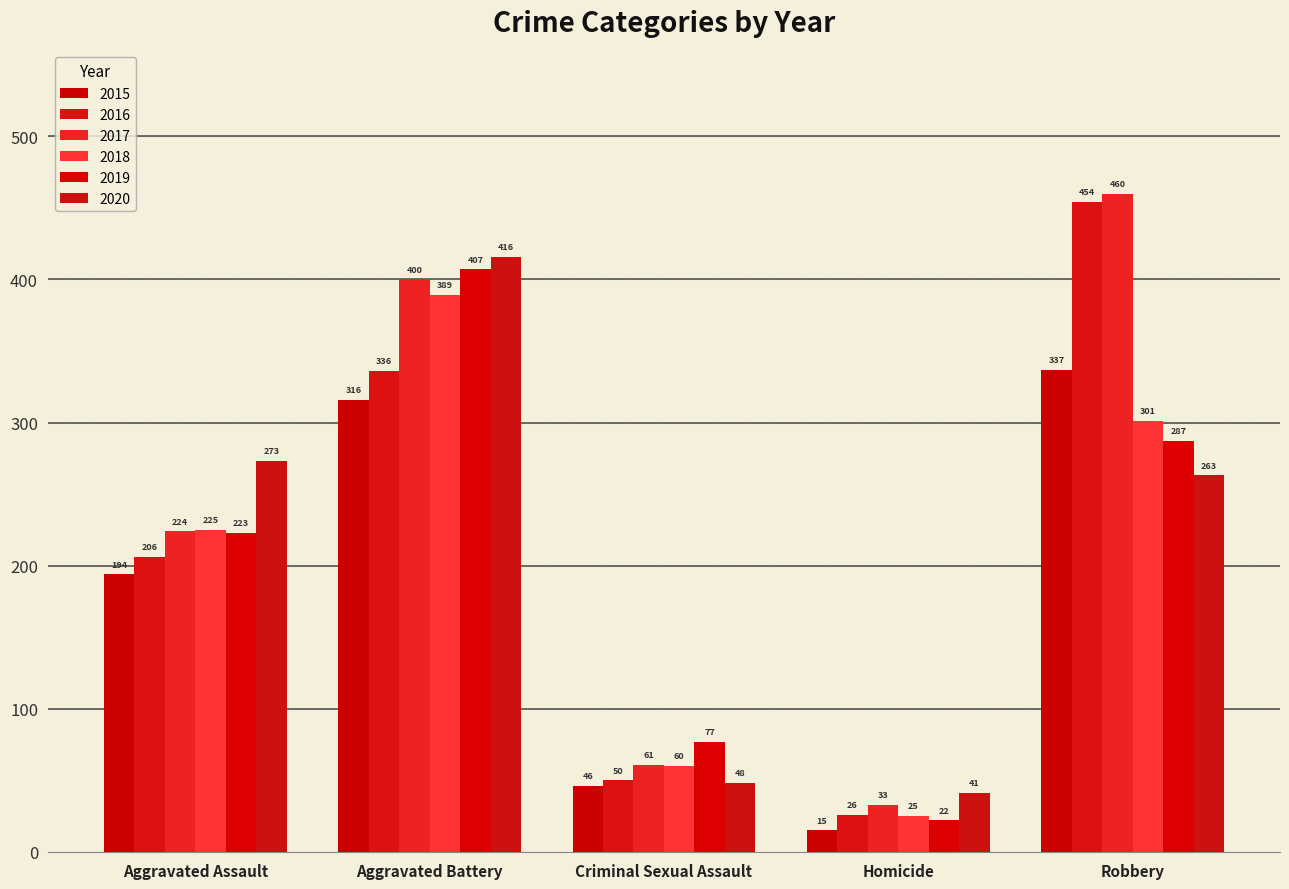

How many distinct data groups are displayed?

6